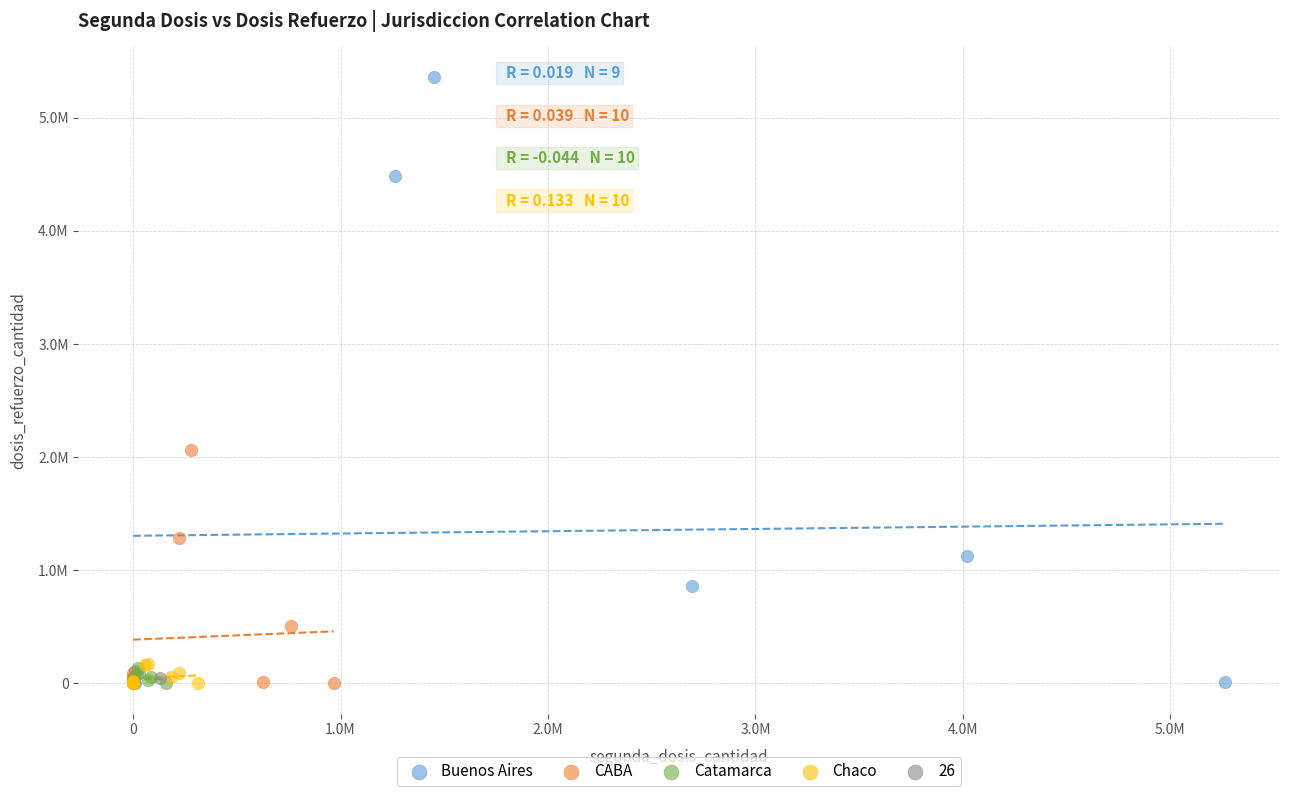

What are all the series names shown in the legend?

Buenos Aires, CABA, Catamarca, Chaco, 26